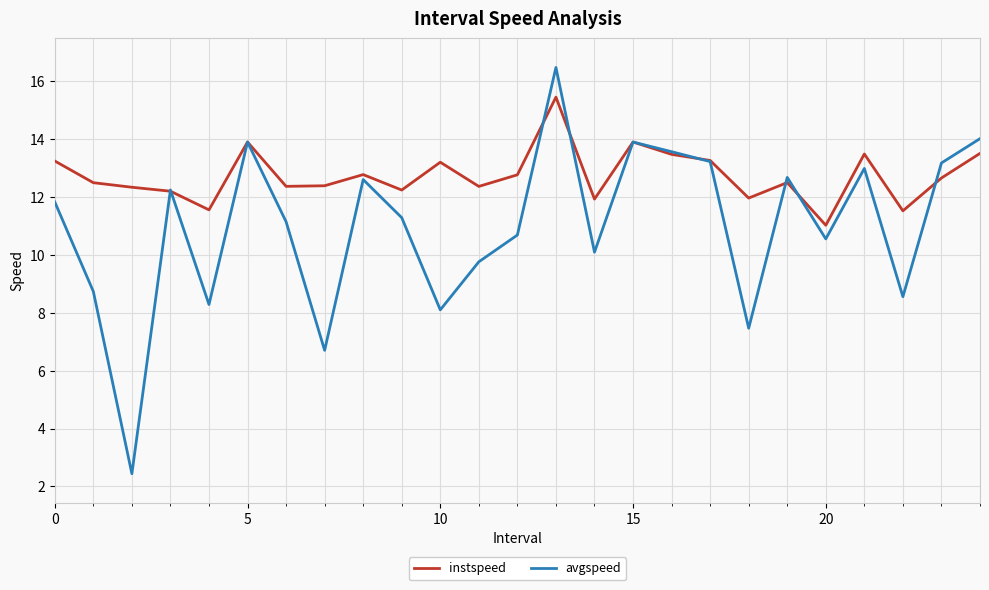

Does the chart display data point markers on the line(s)?

No